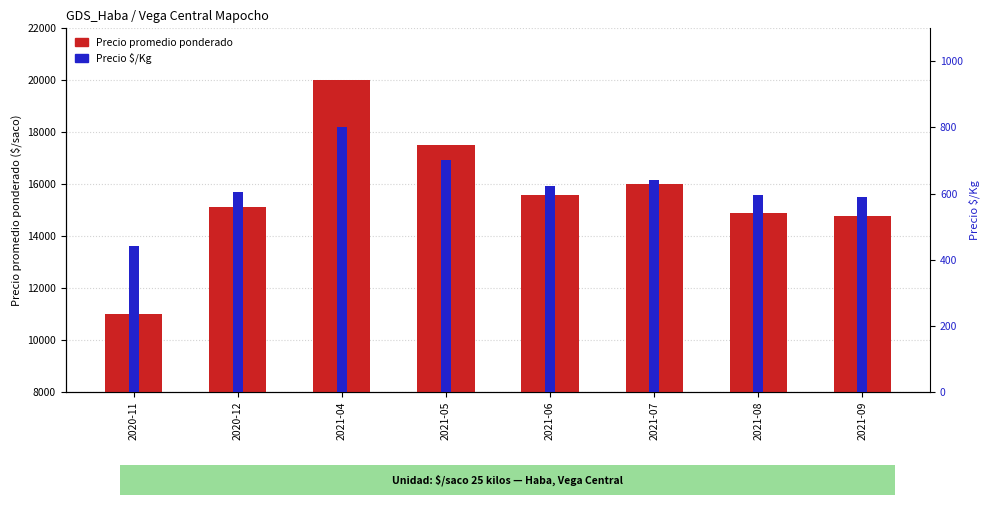

What is the label of the 5th bar from the left?

2021-06